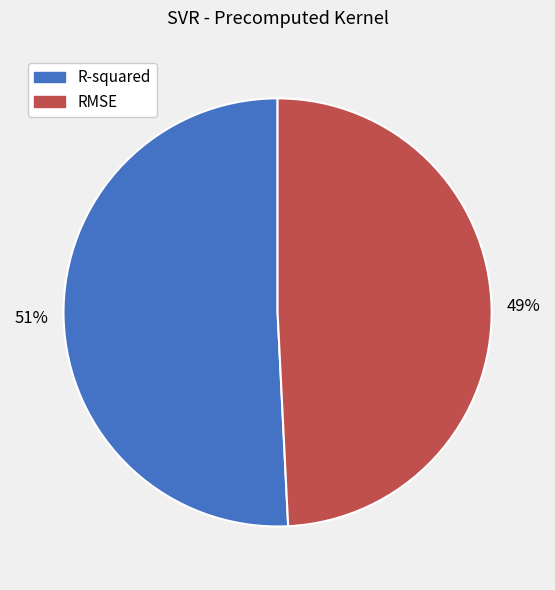

Which category has the biggest portion of the pie?

R-squared